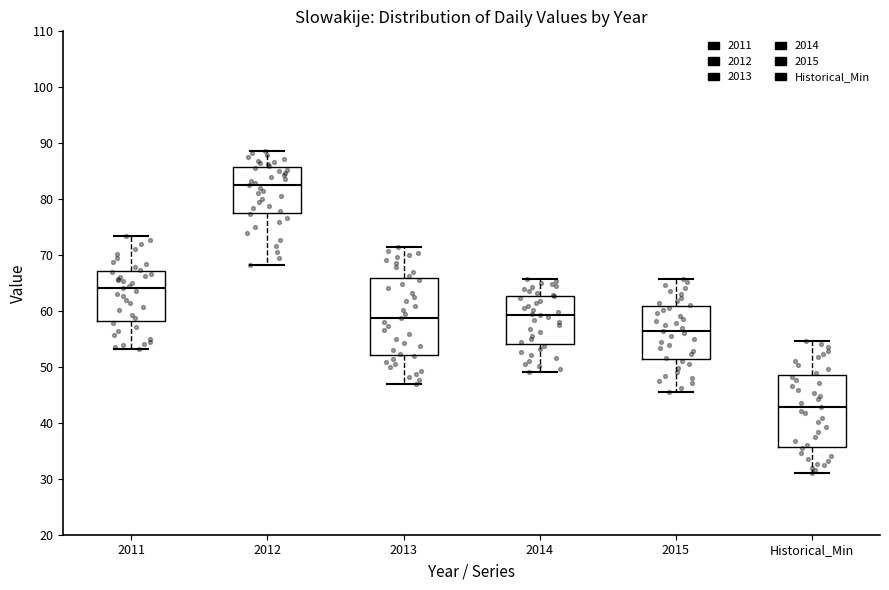

Which box's median line is the lowest?

Historical_Min